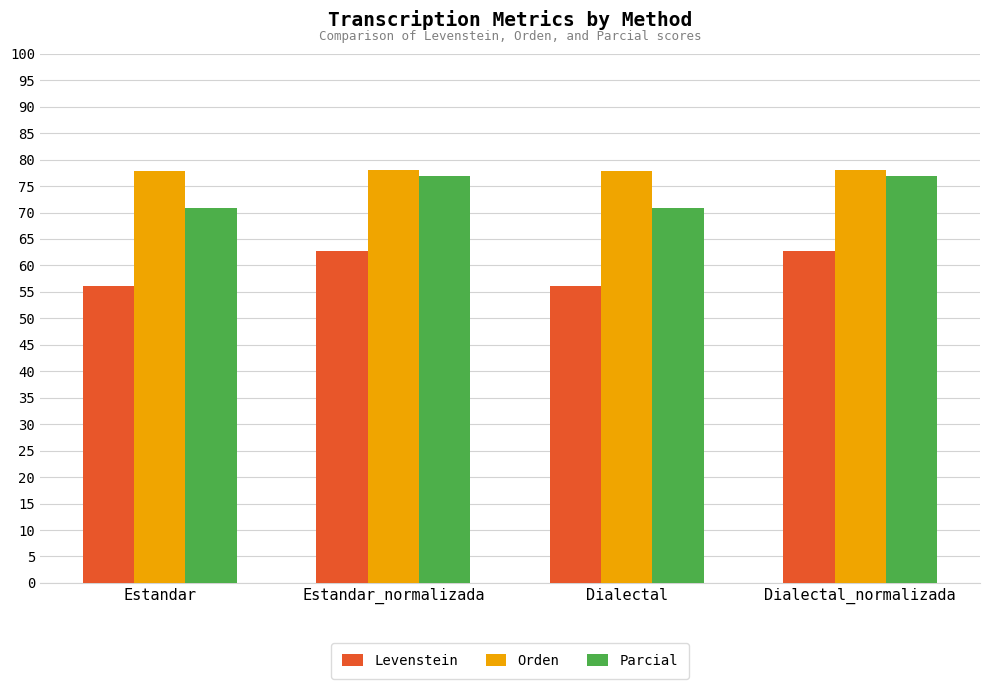

What is the sum of the Parcial values at Dialectal and Dialectal_normalizada?

147.8